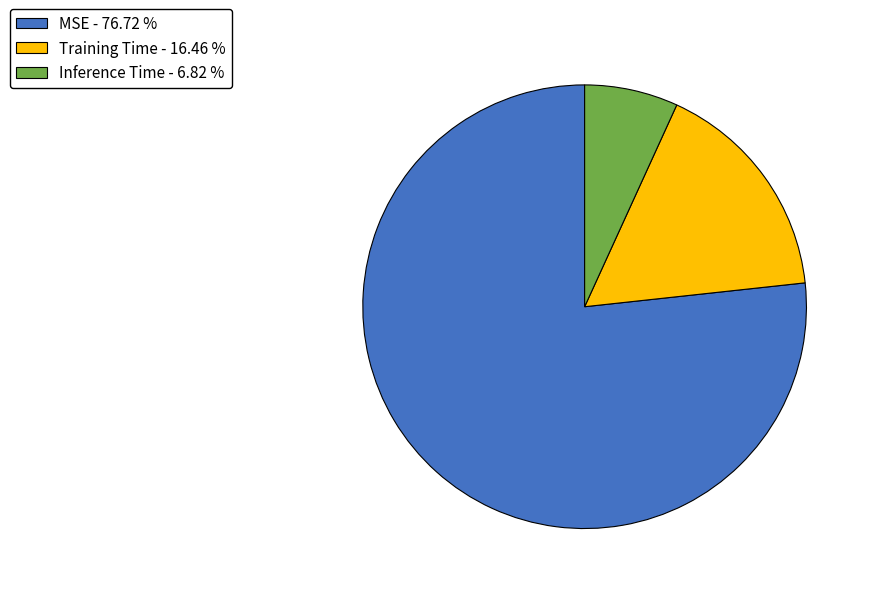

Which category accounts for the majority?

MSE